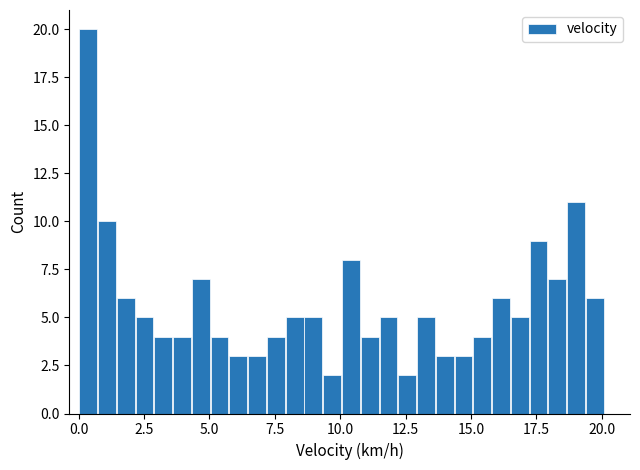

Around what value on the x-axis is the tallest bar? Give the approximate position of its centre, as read against the axis.

0.5